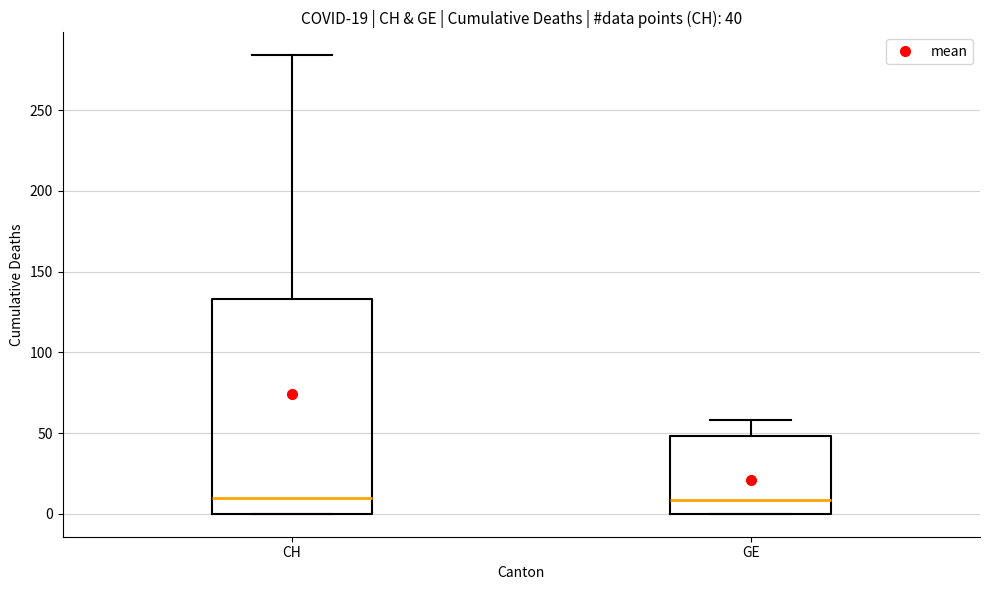

Comparing the boxes themselves (not the whiskers), which one is the tallest?

CH